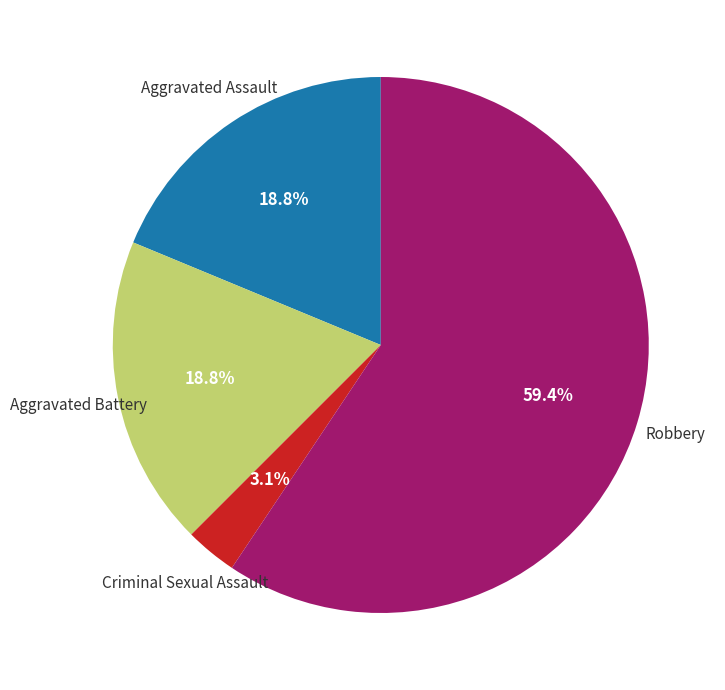

Does any single category account for the majority?

Yes